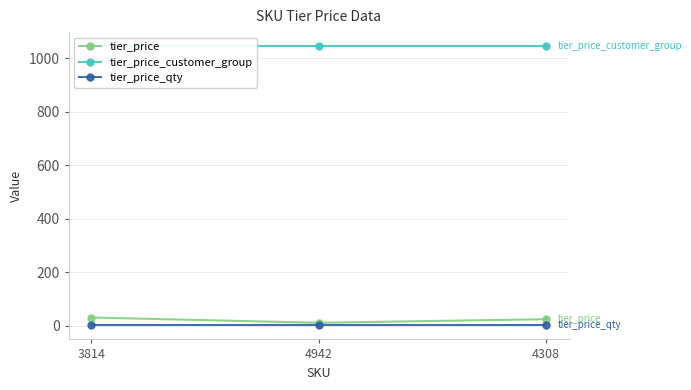

Count the number of categories in the chart.

3